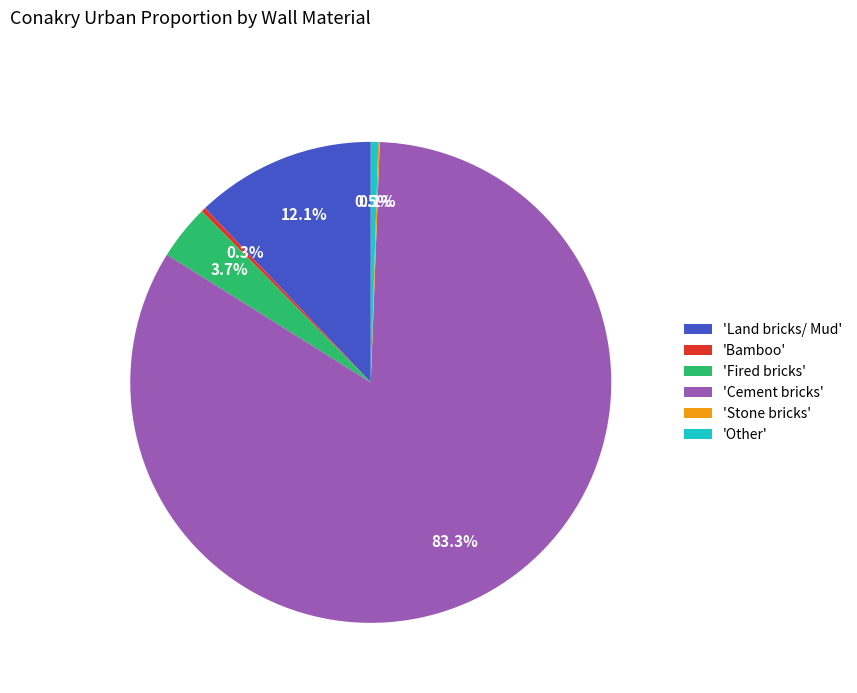

Is there a majority slice in this chart?

Yes